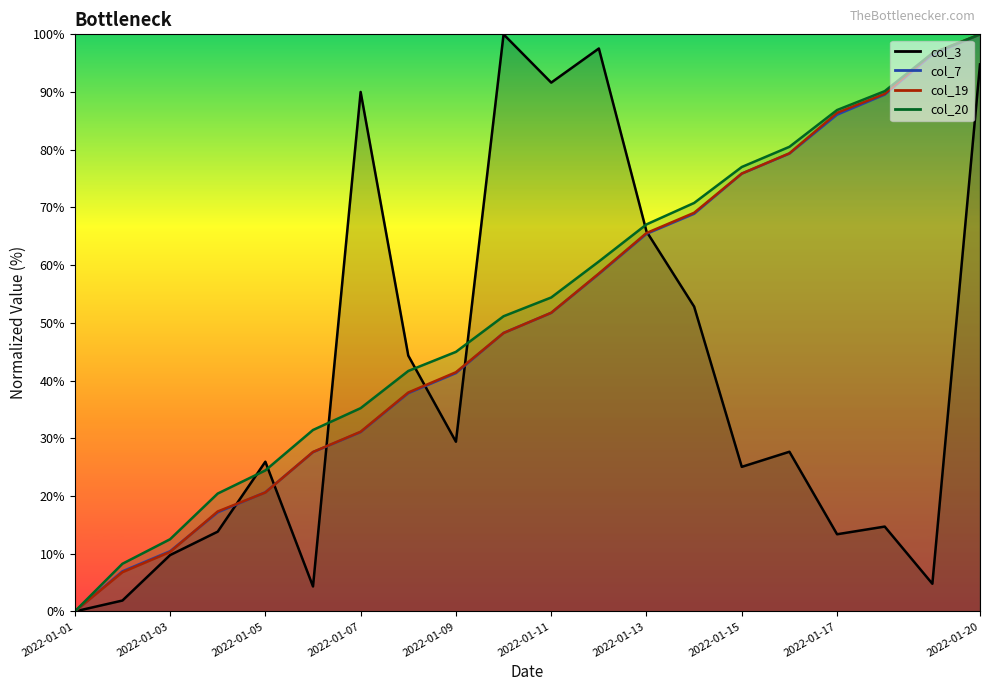

What is the average value of the col_7 (line) series?

50.7